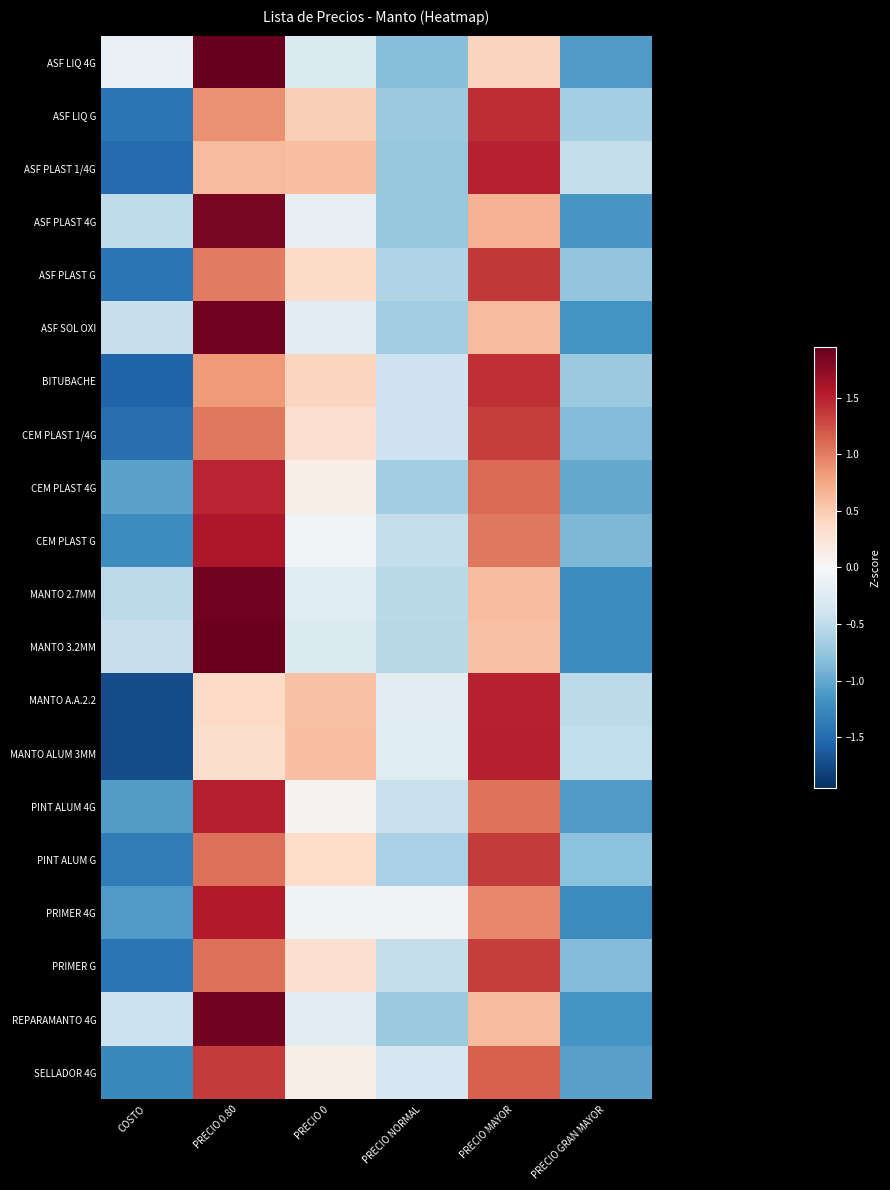

What is the spread (max minus min) of values at PRECIO NORMAL?

0.8